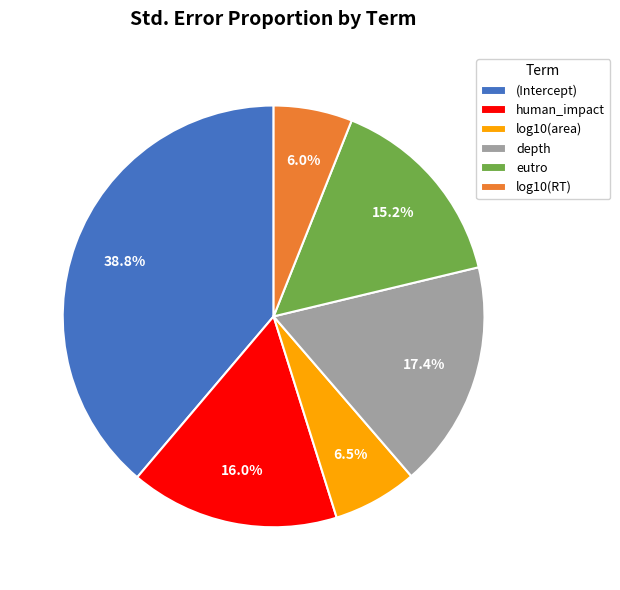

Which category has the biggest portion of the pie?

(Intercept)